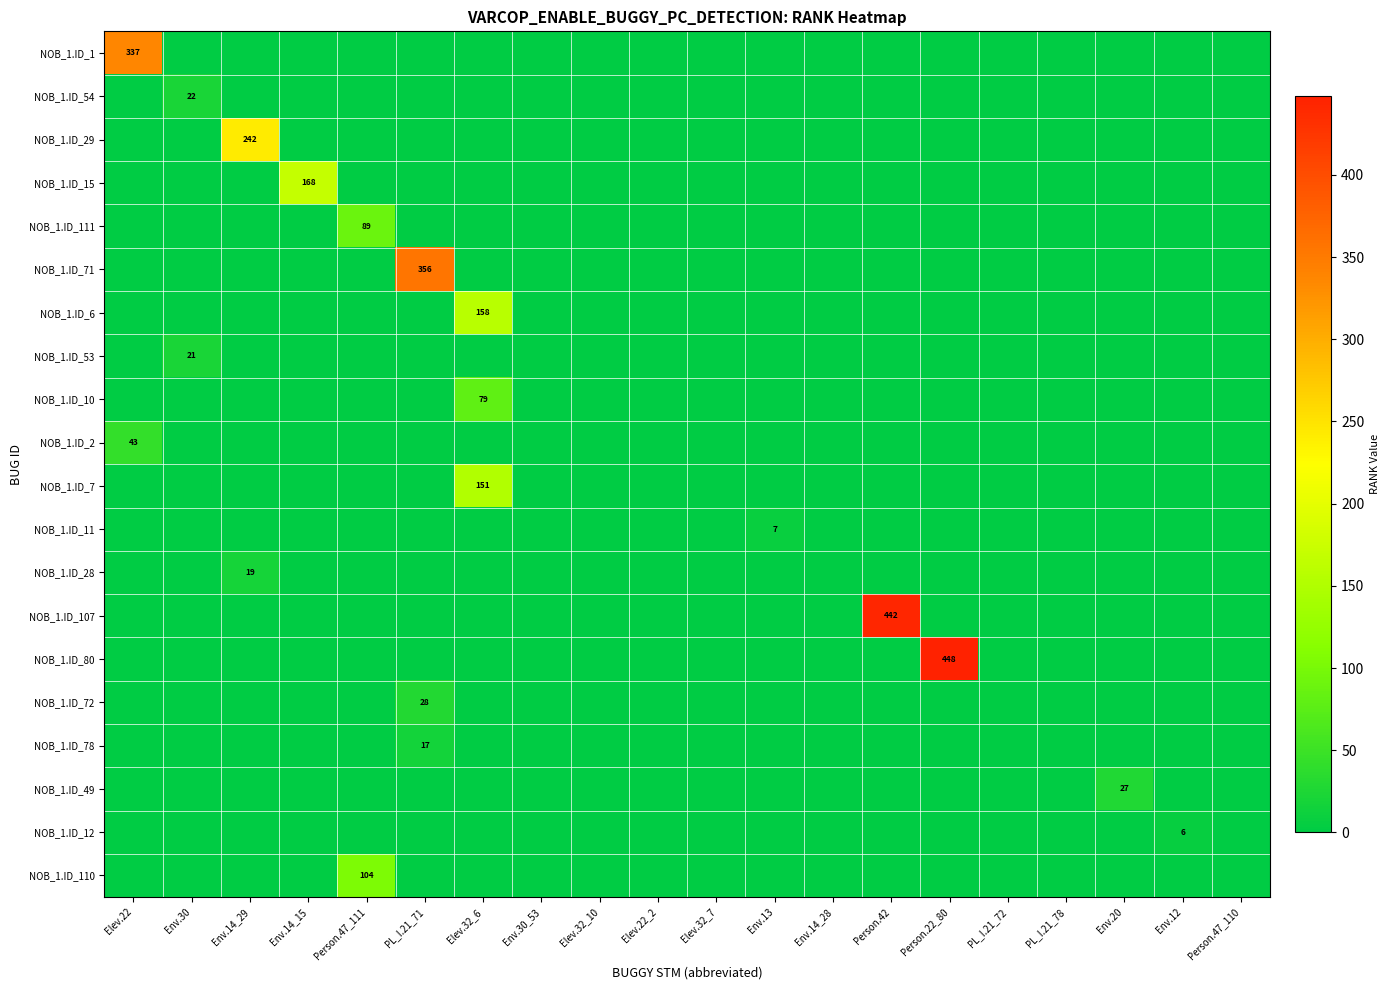

What is the difference between the maximum and minimum values in the NOB_1.ID_7 series?

151